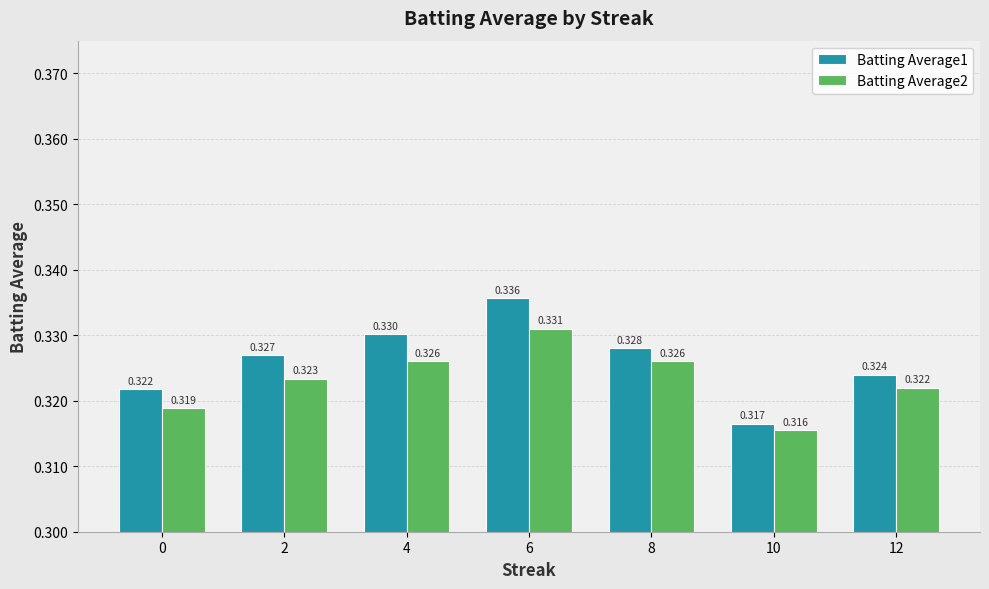

Rank the series at 0 from lowest to highest value.

Batting Average2, Batting Average1